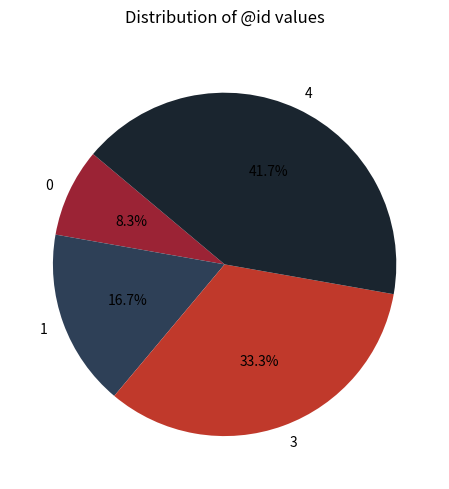

Is there a majority slice in this chart?

No